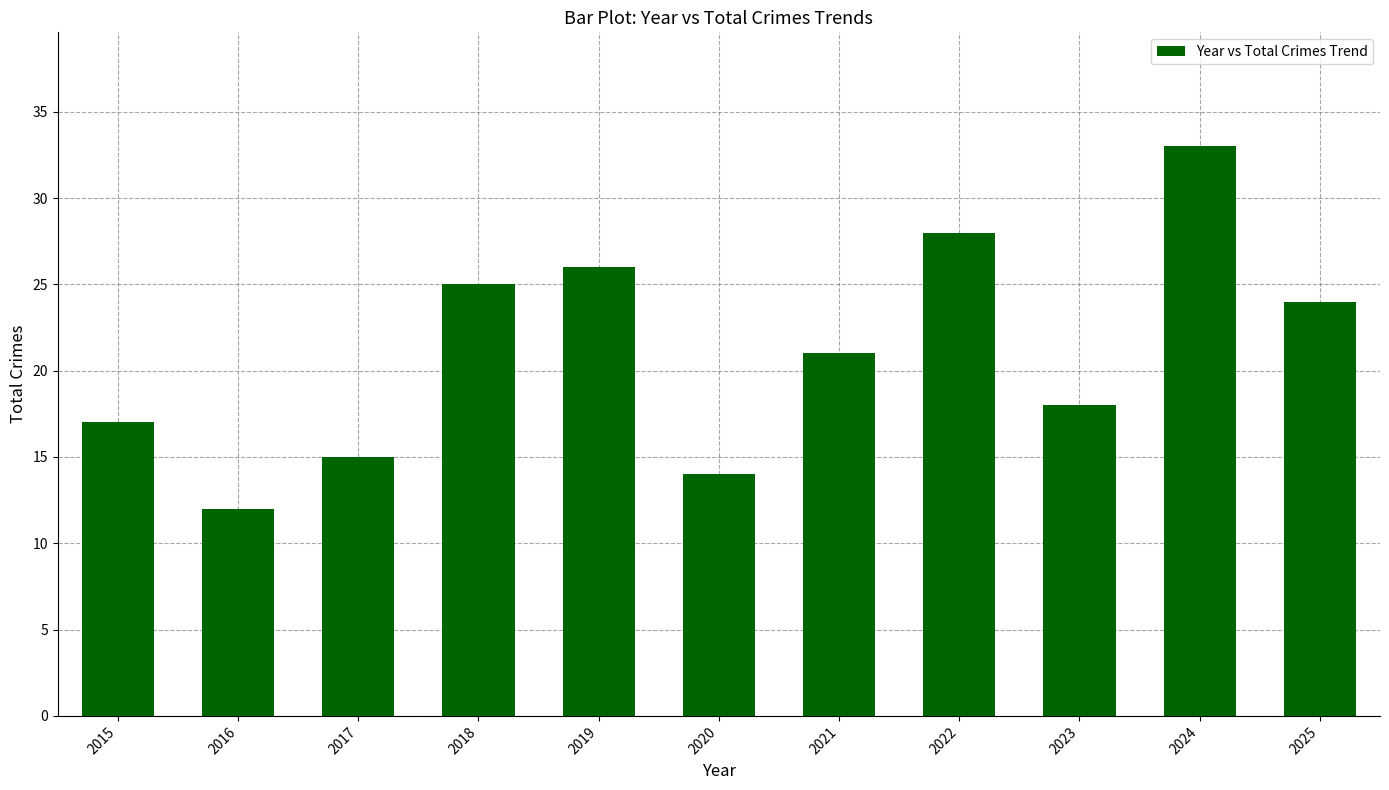

The chart shows a value of 14 at 2020. True or false?

True